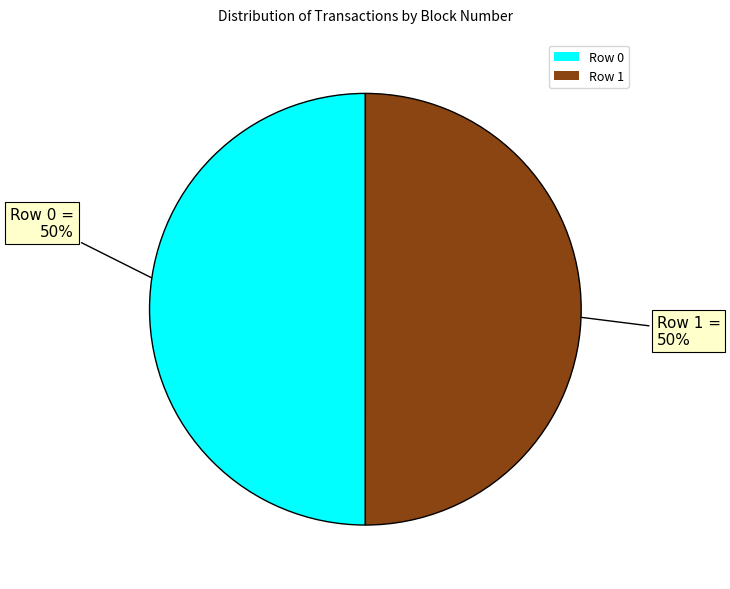

The Row 0 slice represents 50% of the pie. True or false?

True